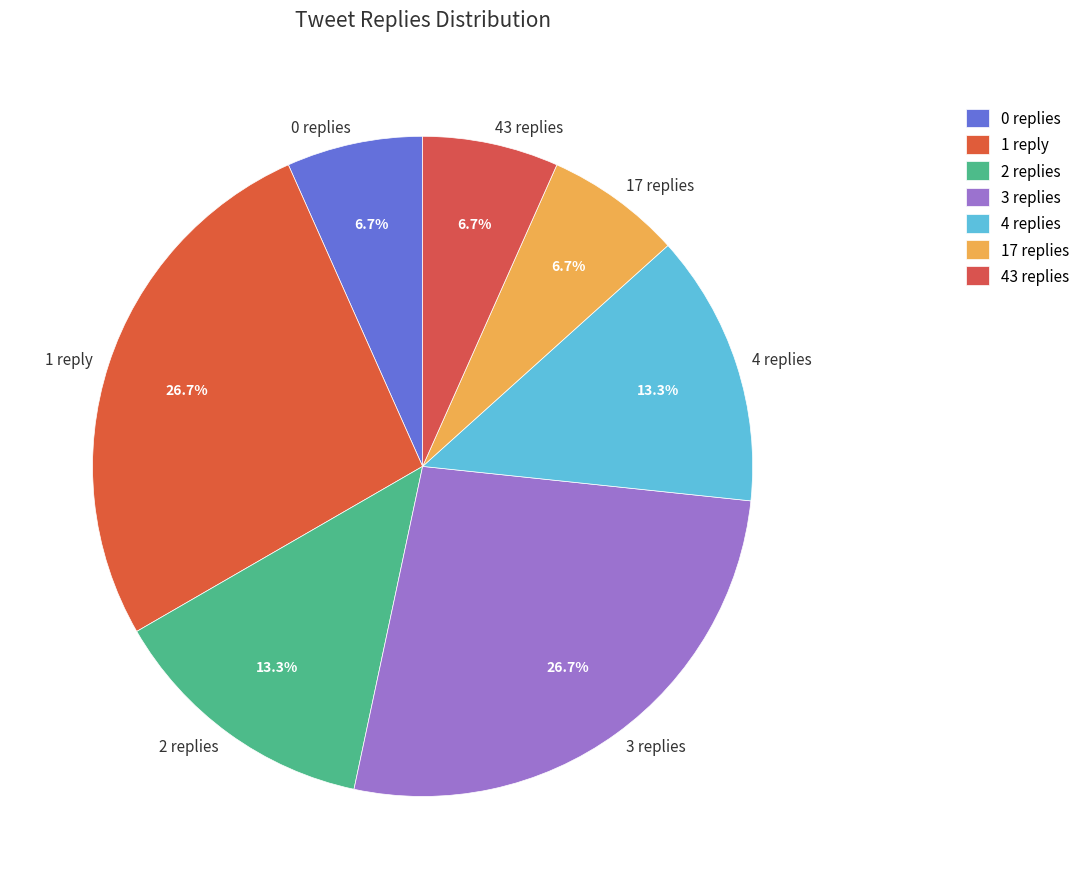

Is there any slice that represents more than half of the pie?

No